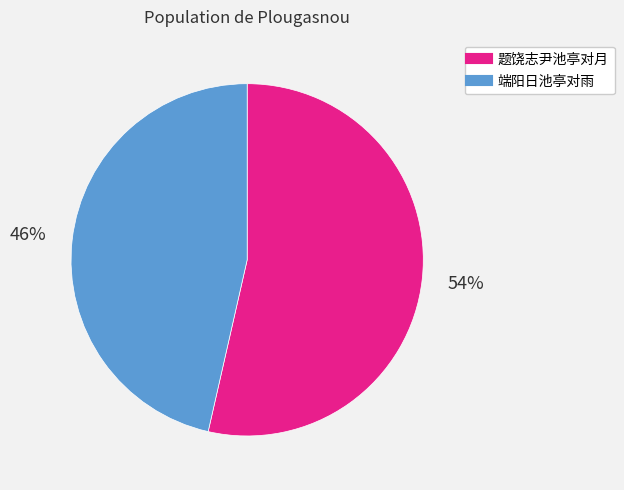

To the nearest percent, what is the combined percentage of 题饶志尹池亭对月 and 端阳日池亭对雨?

100%